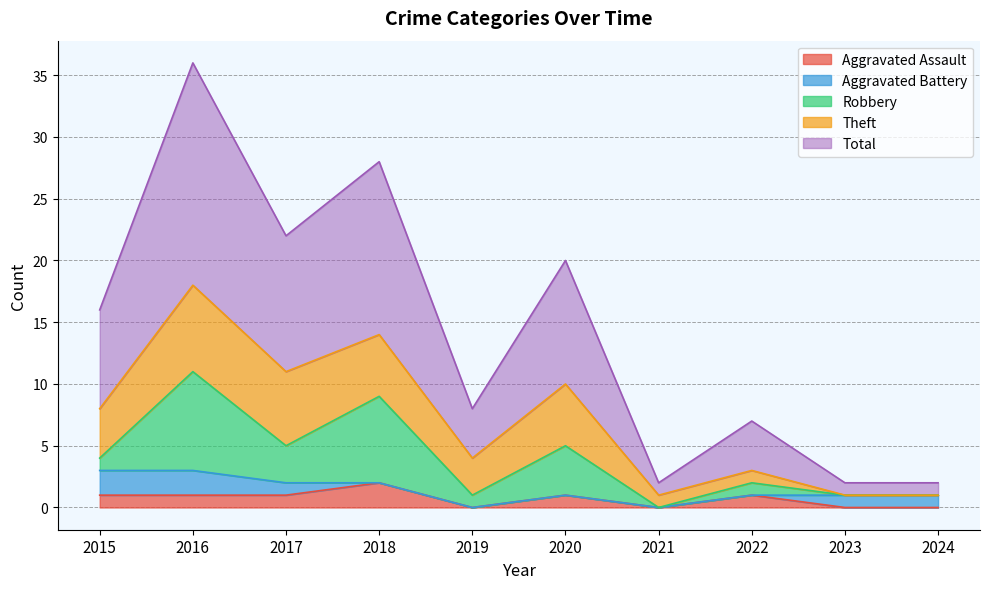

True or false: Aggravated Battery has a value of -1 at 2020.

False